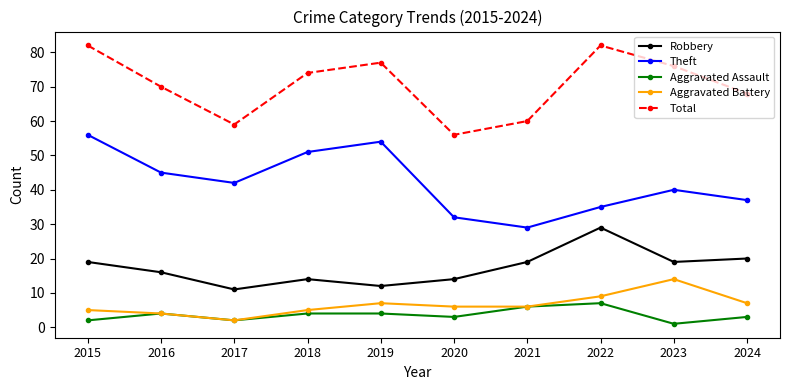

Reading left to right, transcribe all the data shown in this chart.

Robbery: 19	16	11	14	12	14	19	29	19	20
Theft: 56	45	42	51	54	32	29	35	40	37
Aggravated Assault: 2	4	2	4	4	3	6	7	1	3
Aggravated Battery: 5	4	2	5	7	6	6	9	14	7
Total: 82	70	59	74	77	56	60	82	76	68